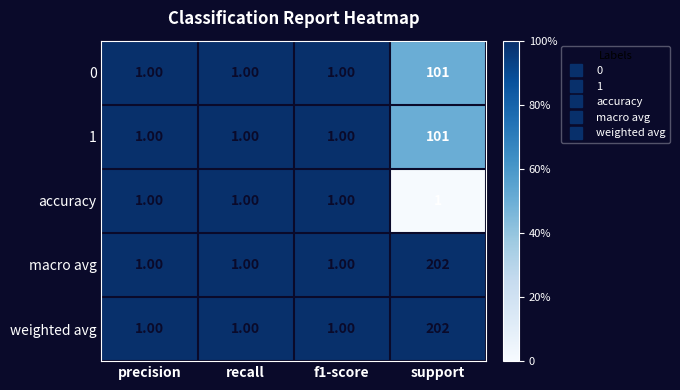

Is the value of macro avg at f1-score greater than the value of weighted avg at support?

No